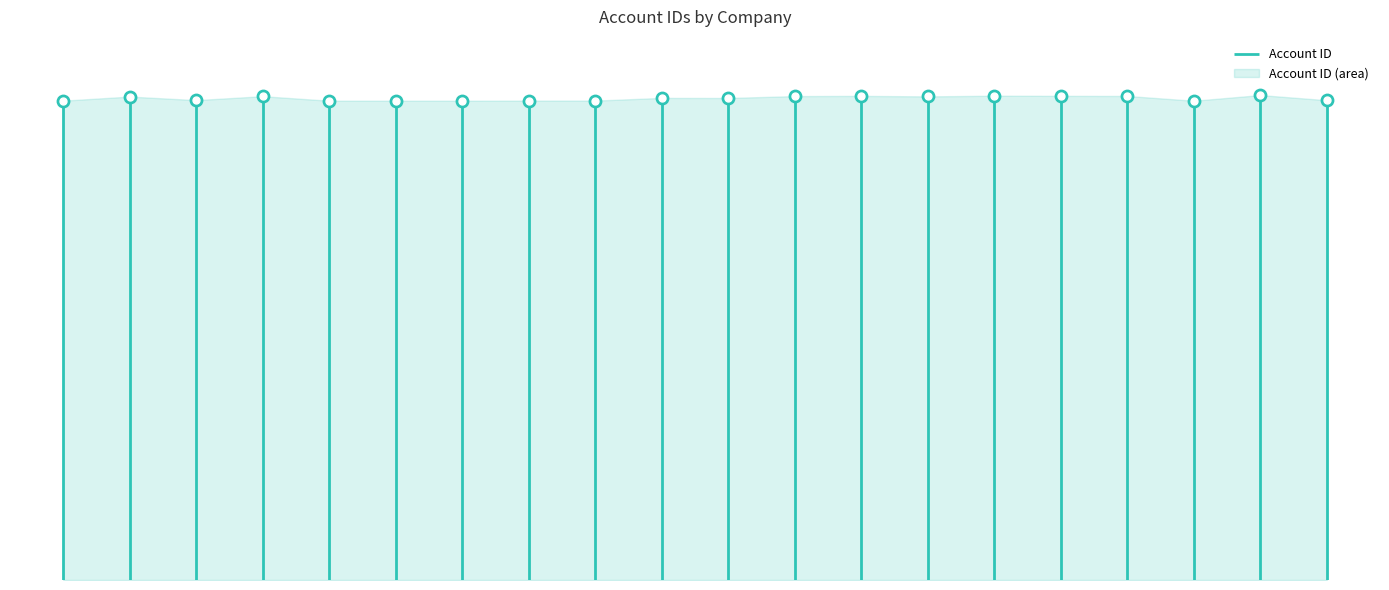

What is the ratio of the value at Century Insurance Co., Inc. to the value at SAIPAN SOCCER SCHOOL?

1.0